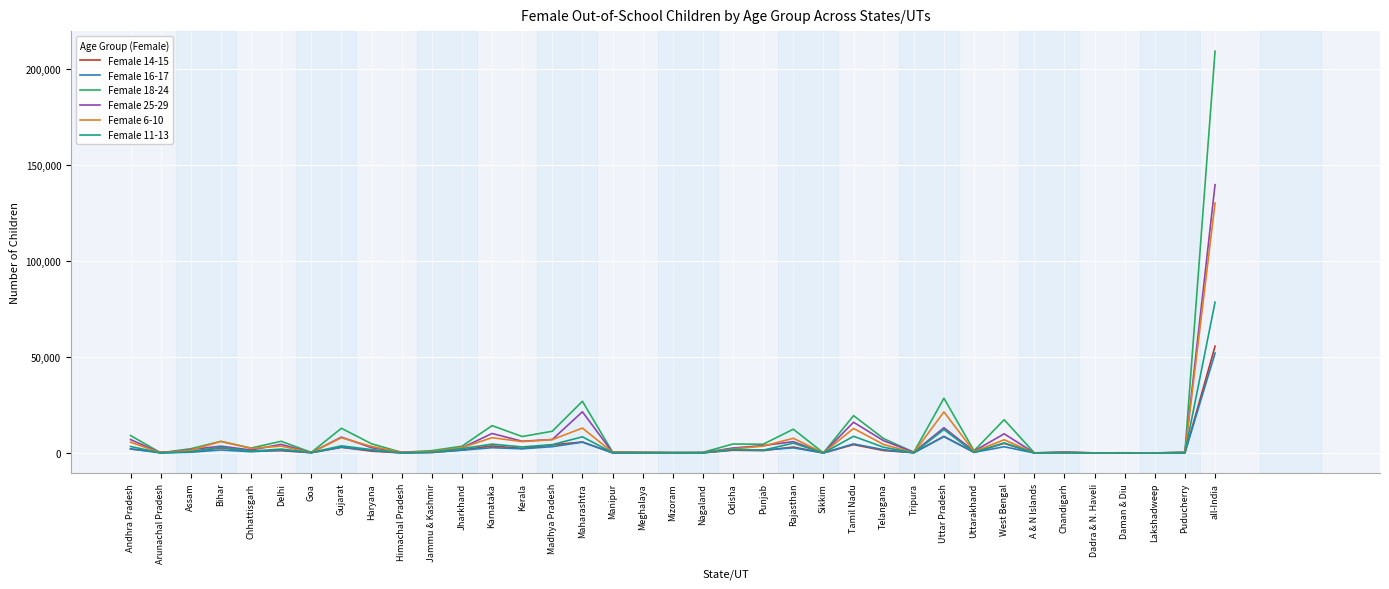

In Female 18-24, how many points are lower than both neighbors (excluding endpoints)?

13